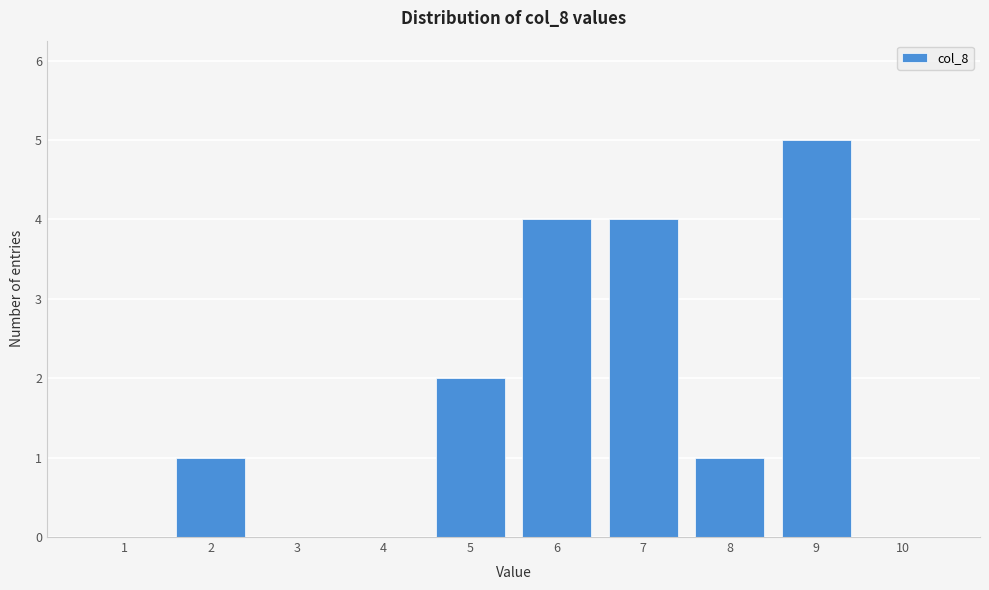

Reading left to right, what are all the values shown in this chart?

1=0	2=1	3=0	4=0	5=2	6=4	7=4	8=1	9=5	10=0